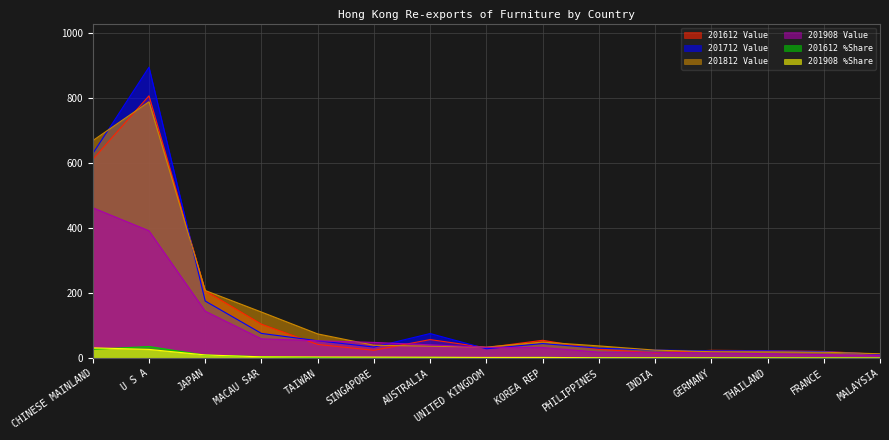

At which category does 201812 Value reach its first local peak?

U S A